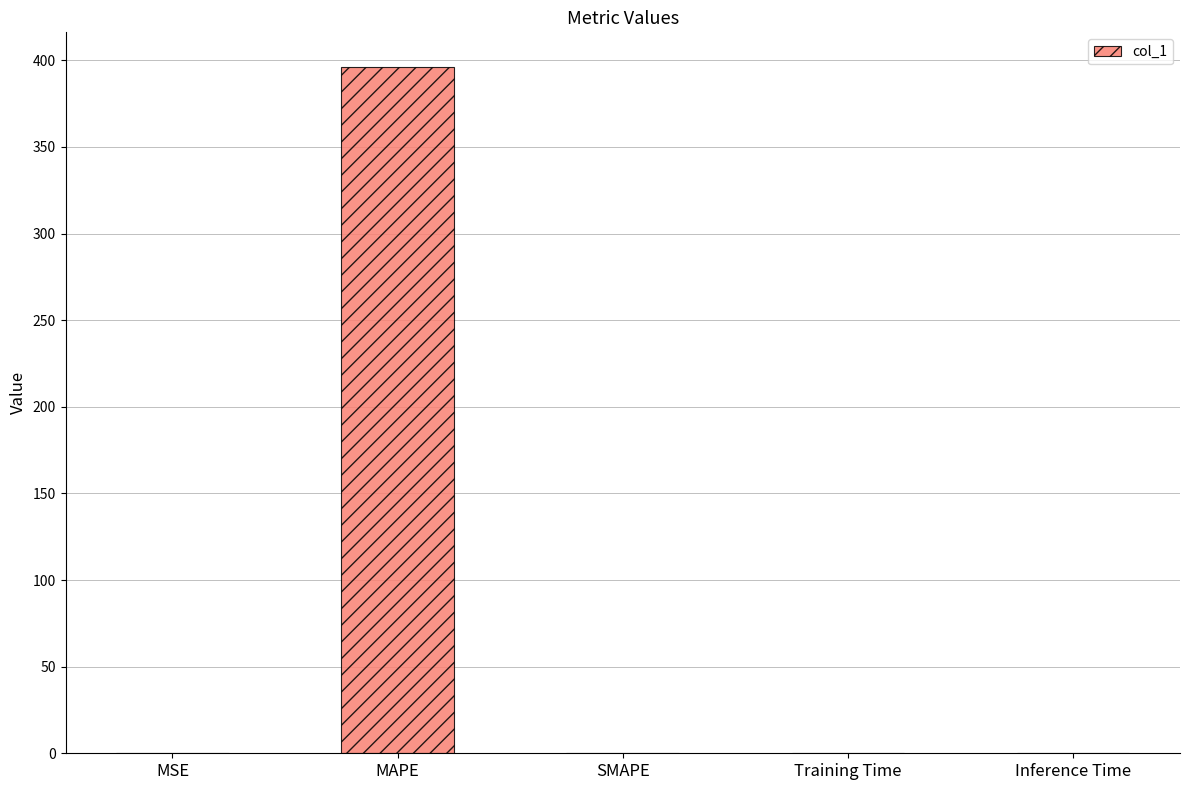

What is the sum of all values?

396.4